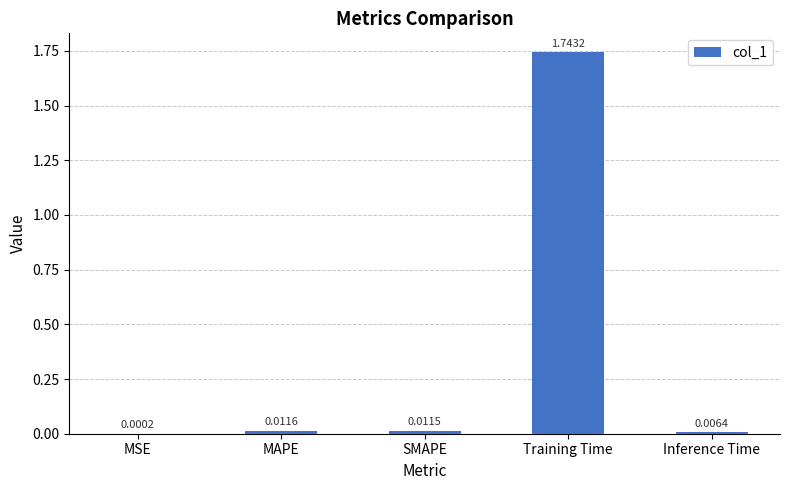

What is the sum of all values?

1.8